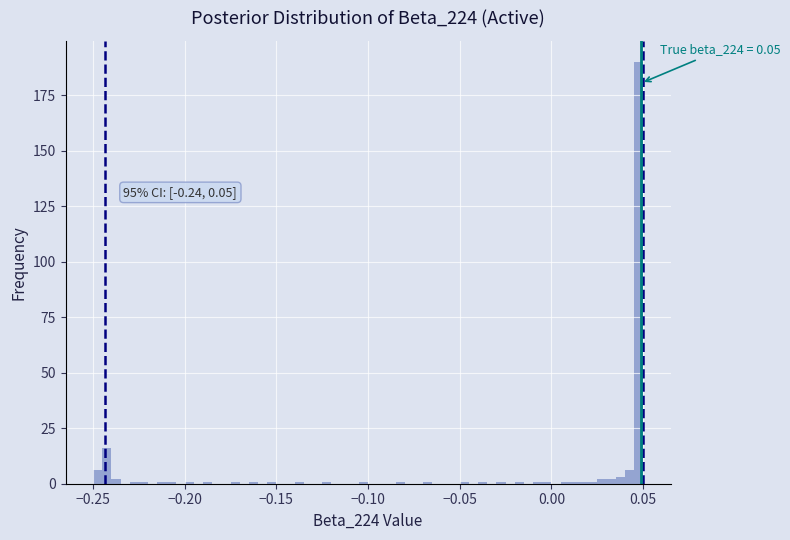

Around what value on the x-axis is the tallest bar? Give the approximate position of its centre, as read against the axis.

0.050